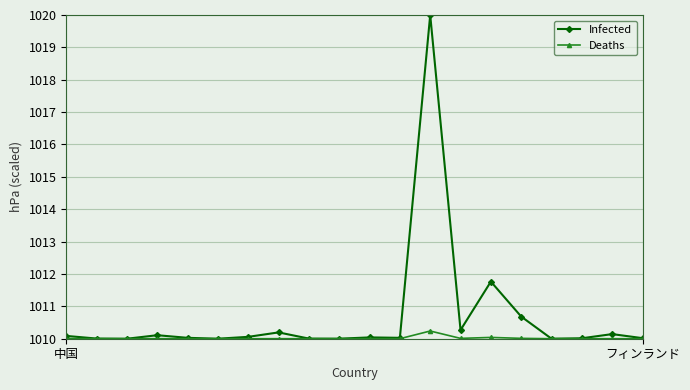

Which series has the largest range (max minus min)?

Infected